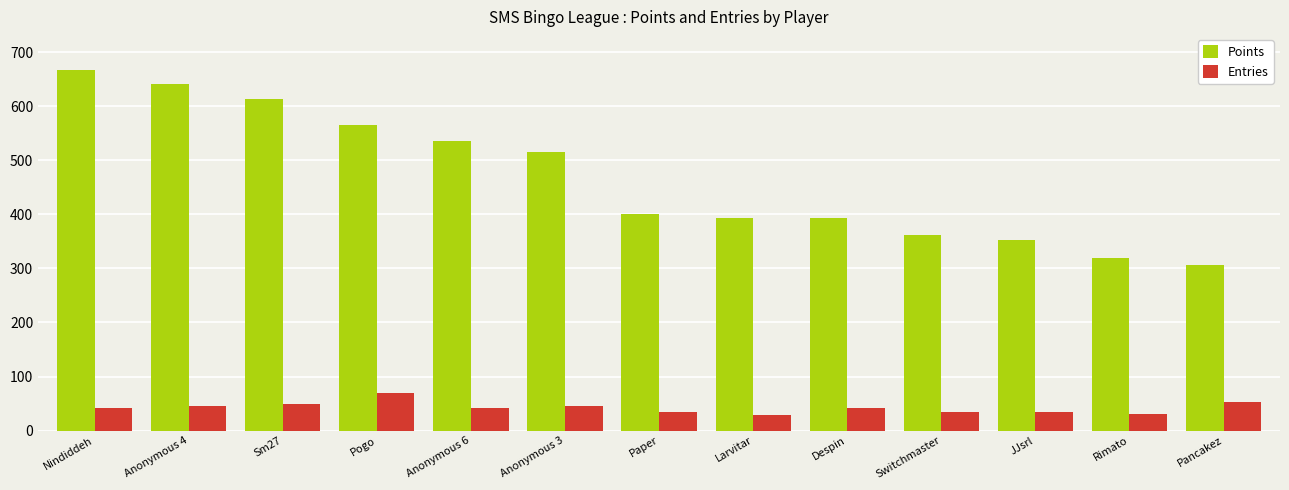

Between Pogo and Despin, which series saw the biggest shift?

Points